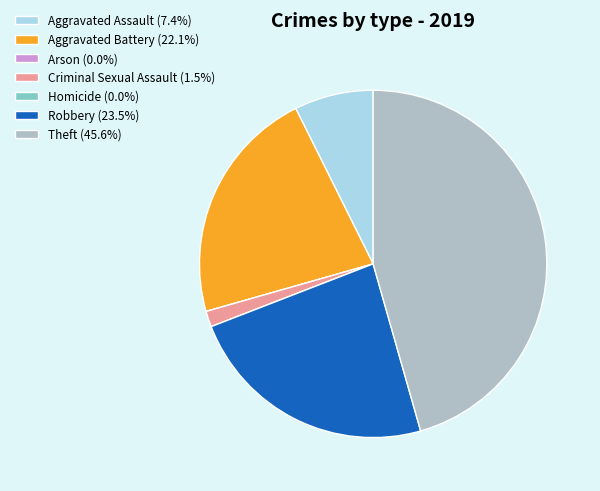

Do Aggravated Assault (7.4%) and Theft (45.6%) together represent more than half of the pie?

Yes